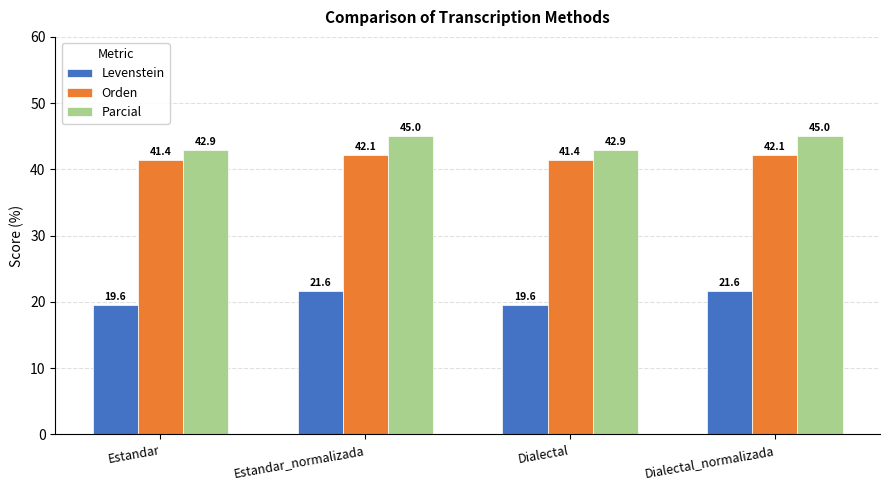

List the series in order of their peak value, lowest first.

Levenstein, Orden, Parcial